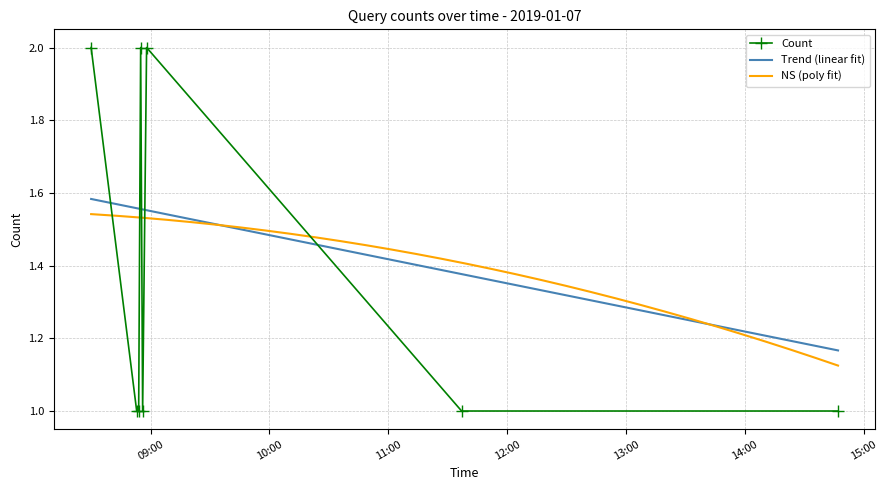

How many values exceed 1?

3